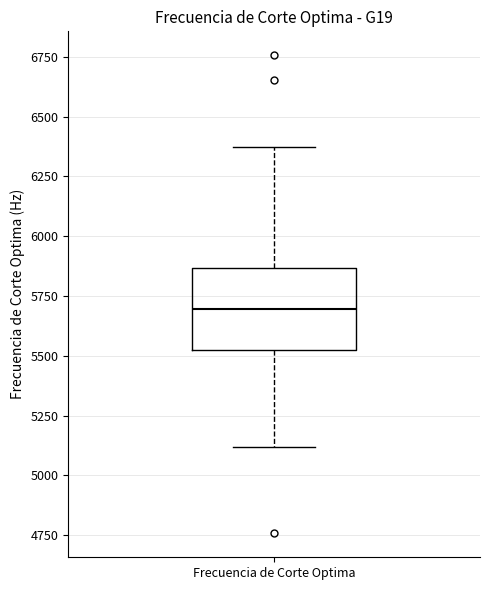

Where does the median line of the box for Frecuencia de Corte Optima sit on the y-axis? The values are not printed on the chart, so give them approximately, as read against the axis.

5700